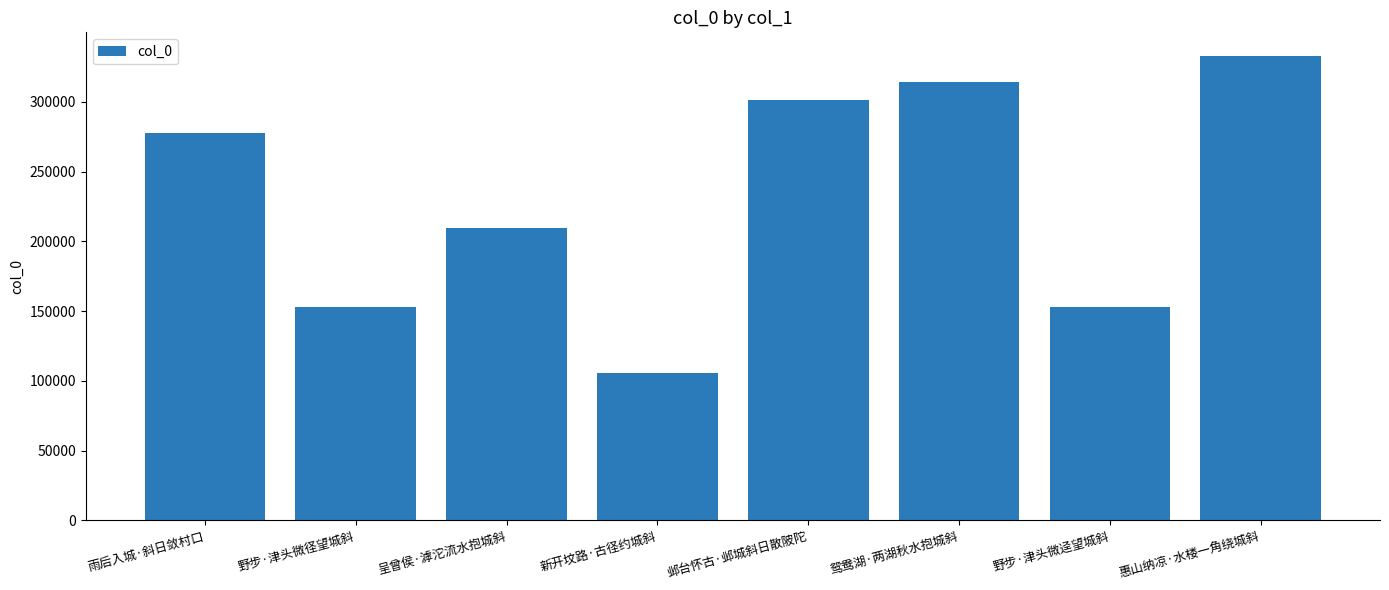

Is it true that the value at 鸳鸯湖·两湖秋水抱城斜 is 504024?

False